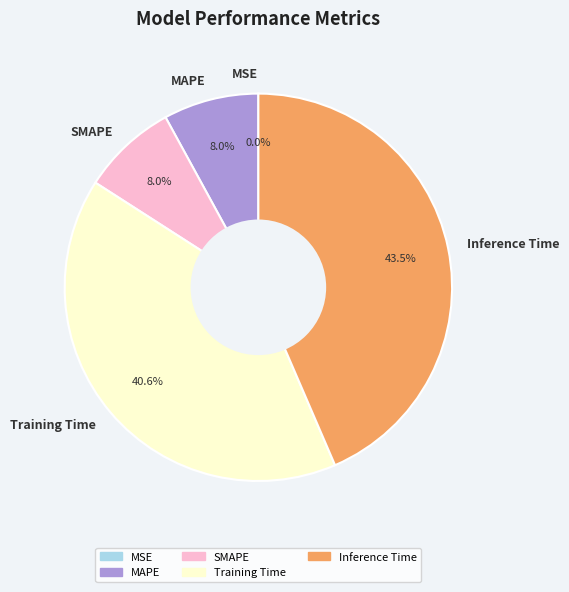

To the nearest percent, what portion does SMAPE represent?

8%